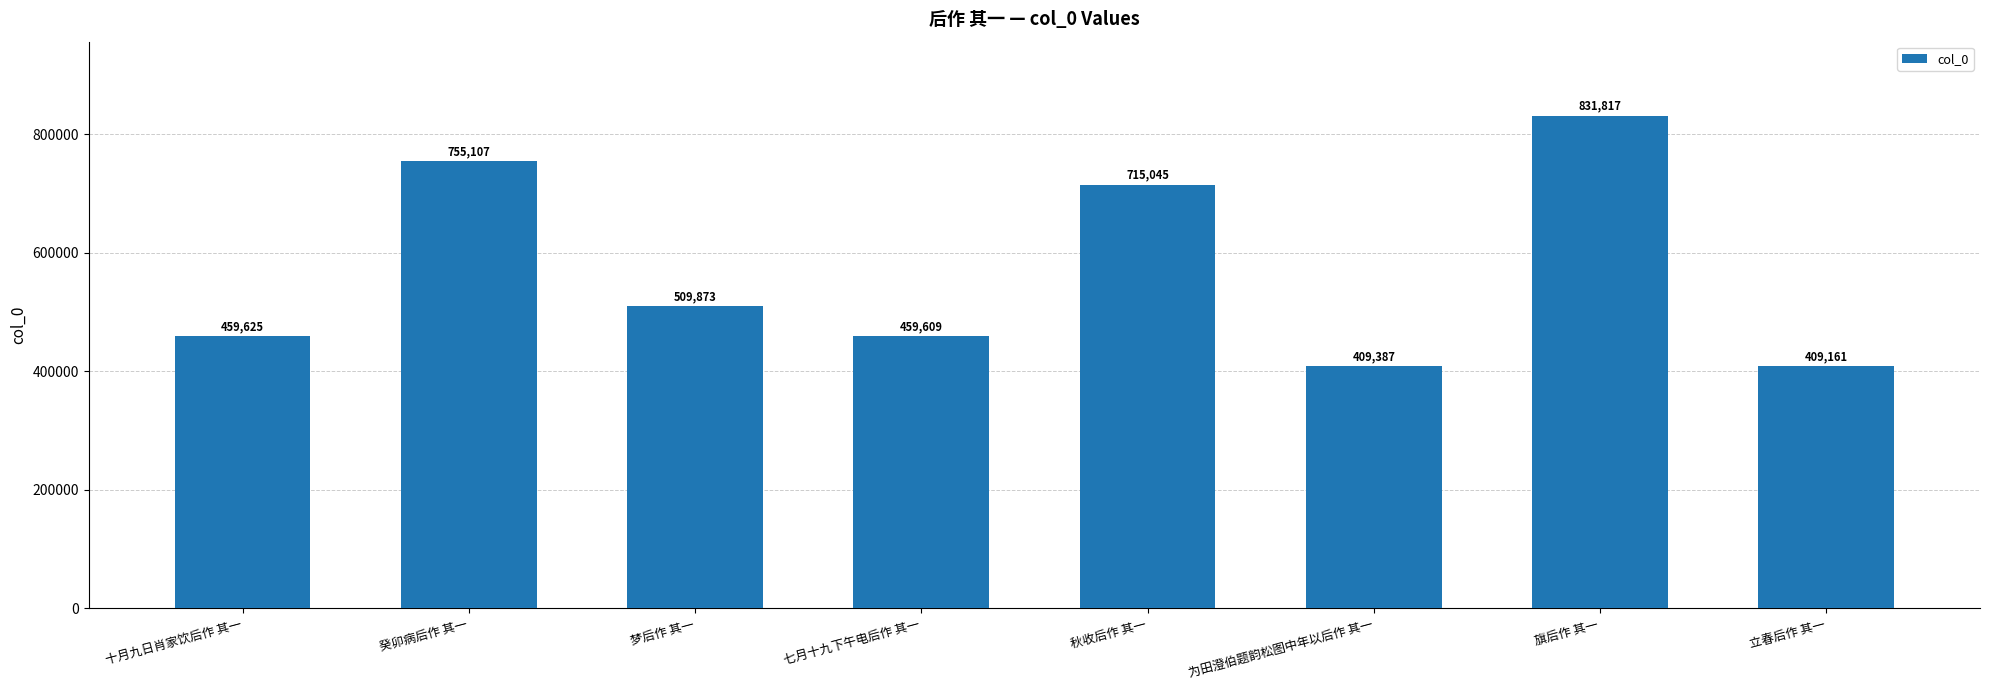

What is the label of the 6th bar from the right?

梦后作 其一